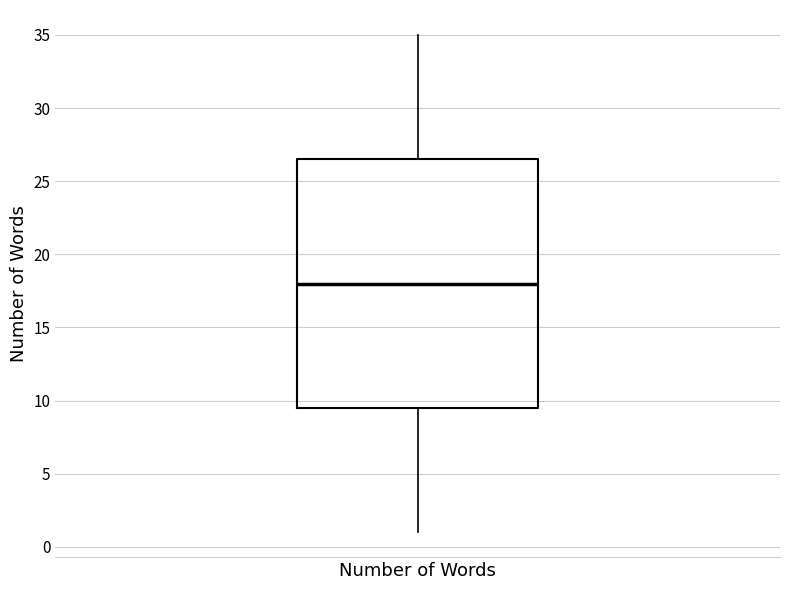

Where does the lower whisker of the box for Number of Words end on the y-axis? The values are not printed on the chart, so give them approximately, as read against the axis.

1.0